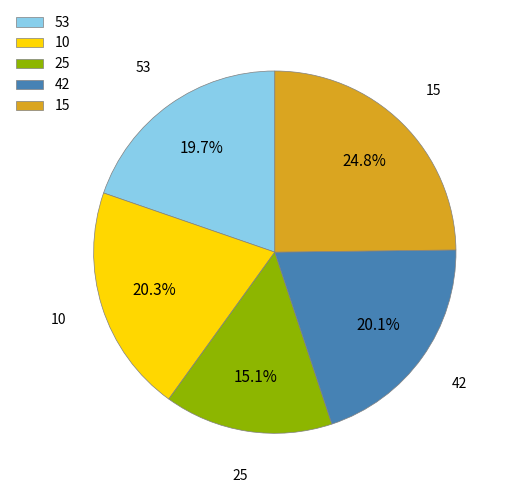

What percentage is NOT represented by 25?

84.9%